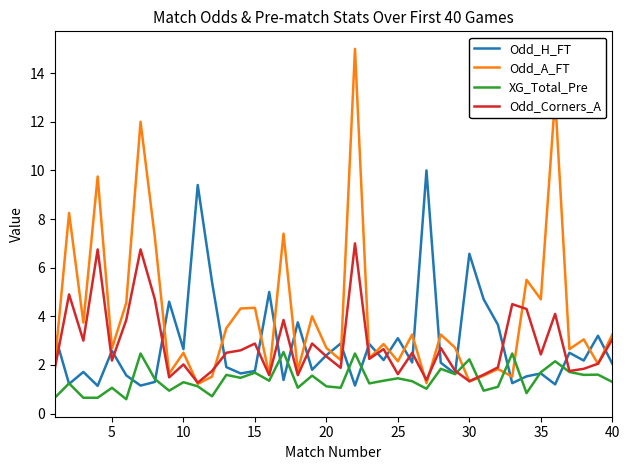

What is the minimum value for Odd_A_FT?

1.2